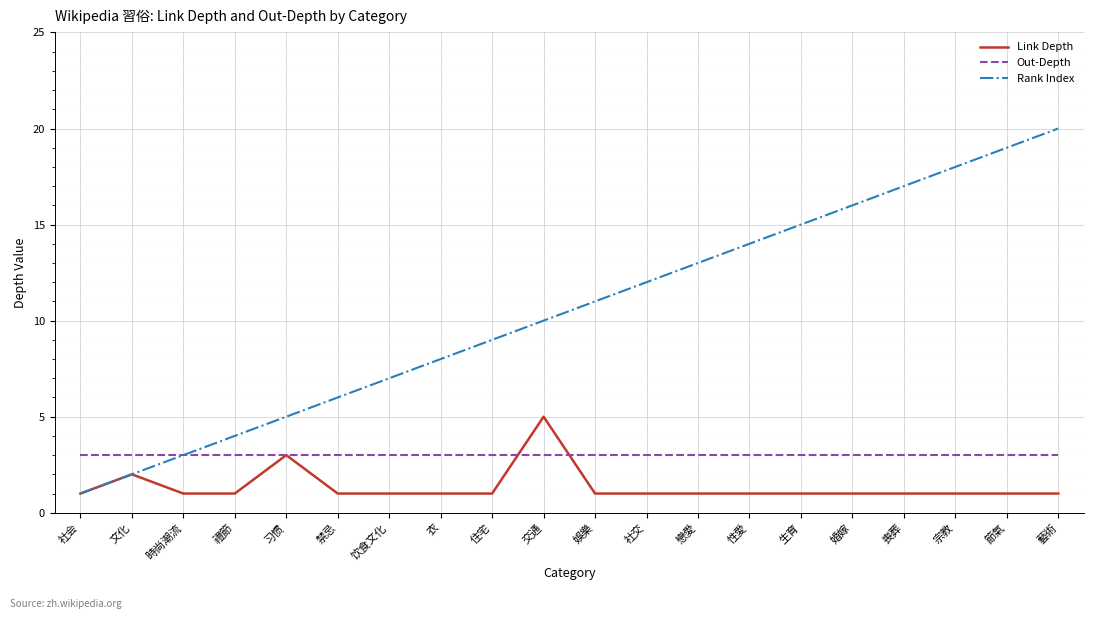

What position from the right is 喪葬?

4